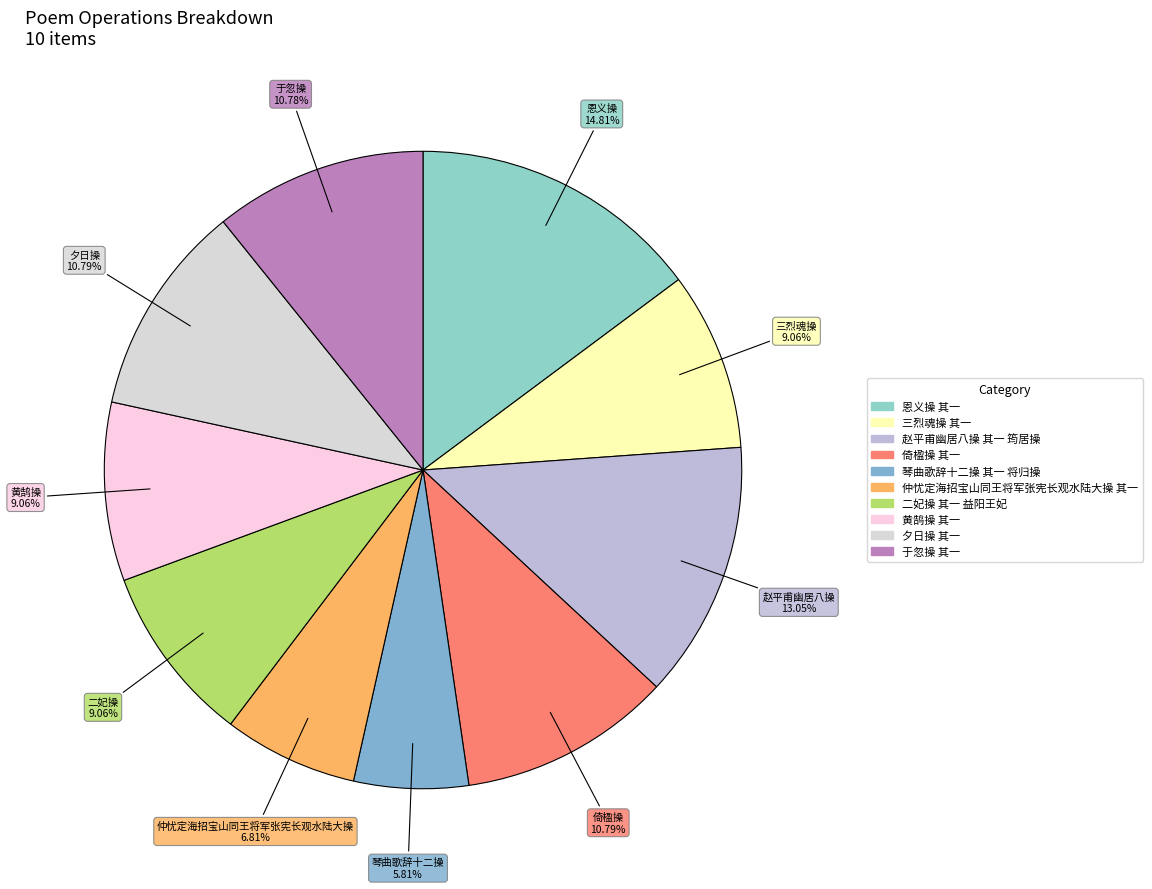

Combined, do 三烈魂操 其一 and 于忽操 其一 account for over 50%?

No